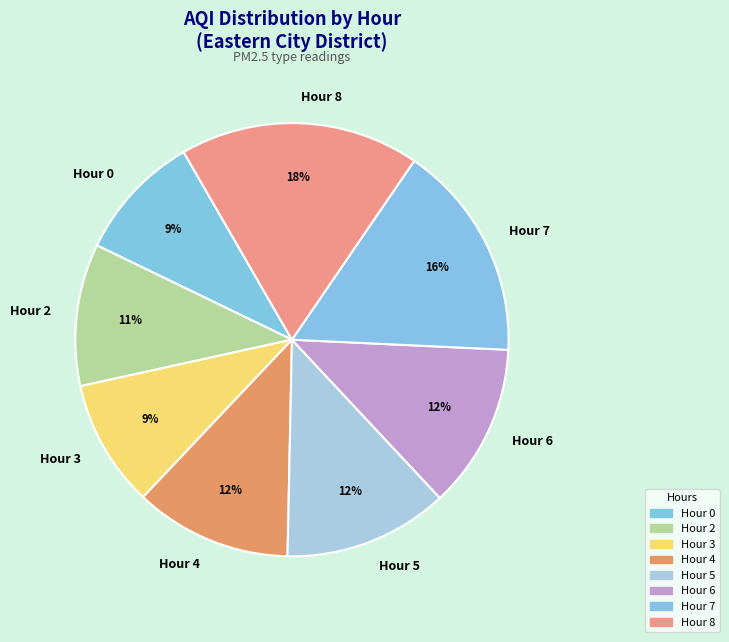

Is there a majority slice in this chart?

No